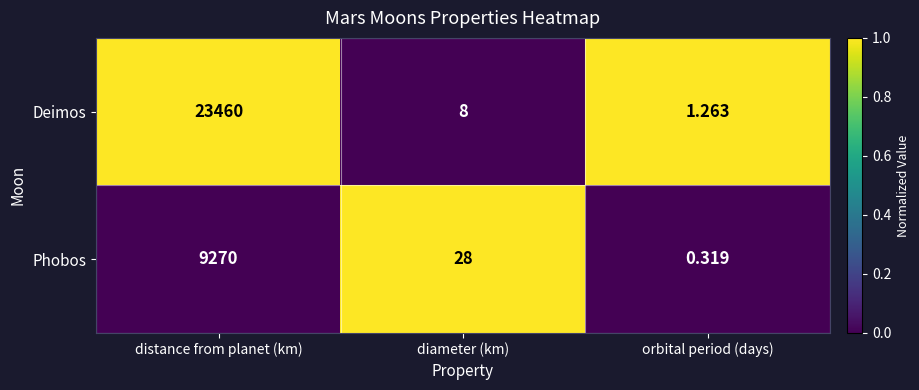

Rank the series at diameter (km) from highest to lowest value.

Phobos, Deimos